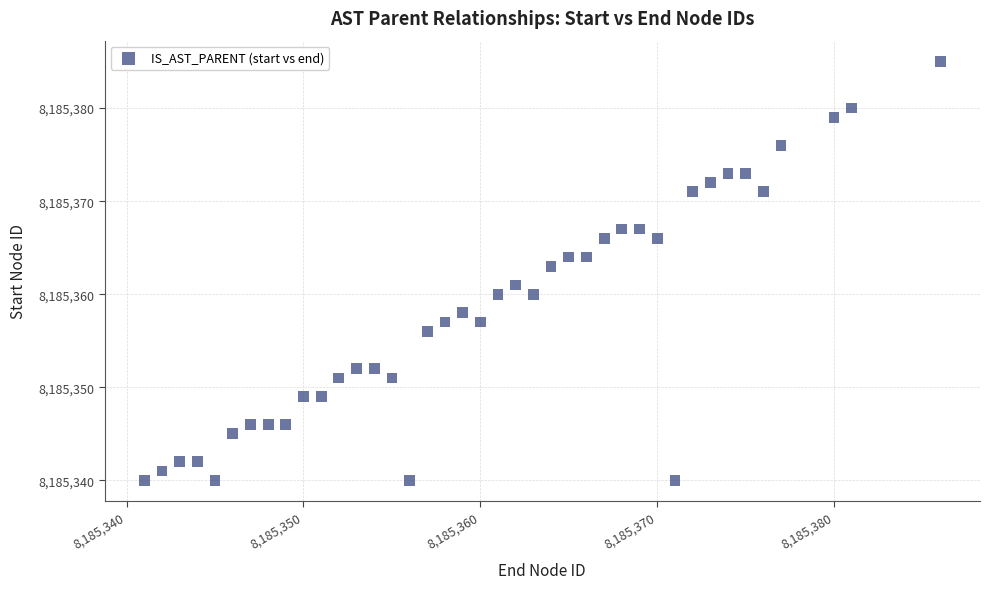

What is the range of X values (max minus min)?

45